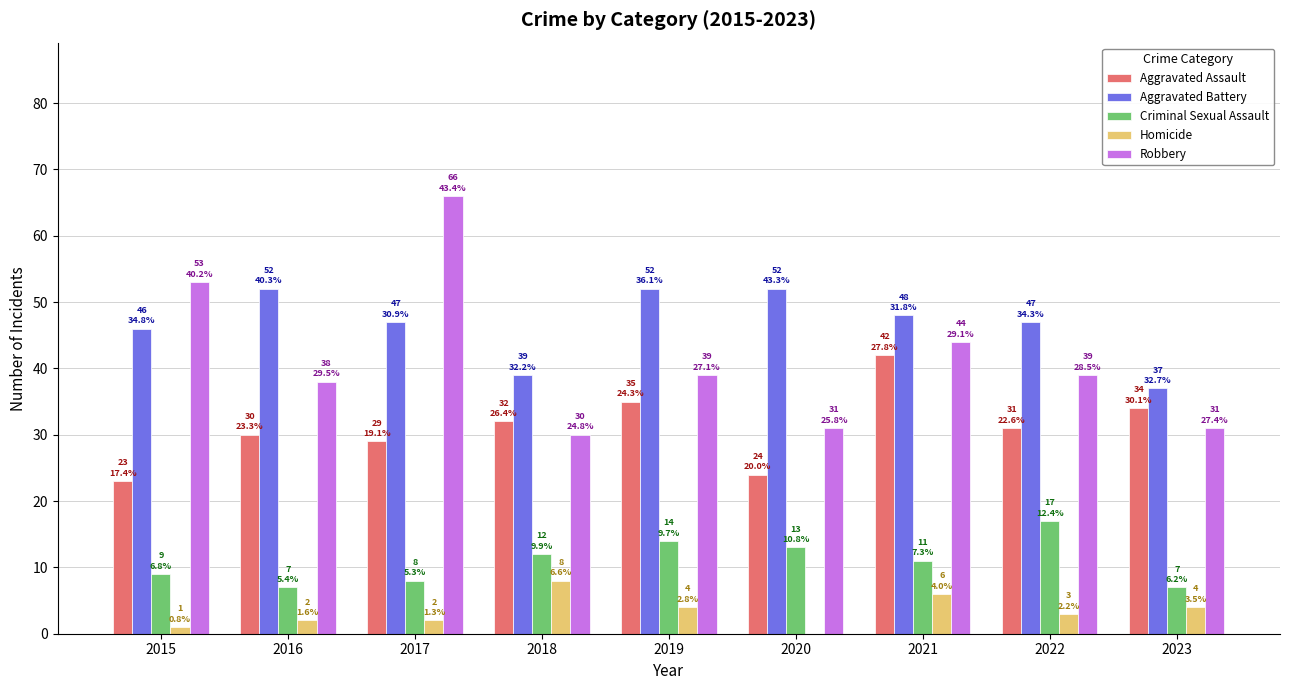

At which category does the chart reach its peak across all series?

2017